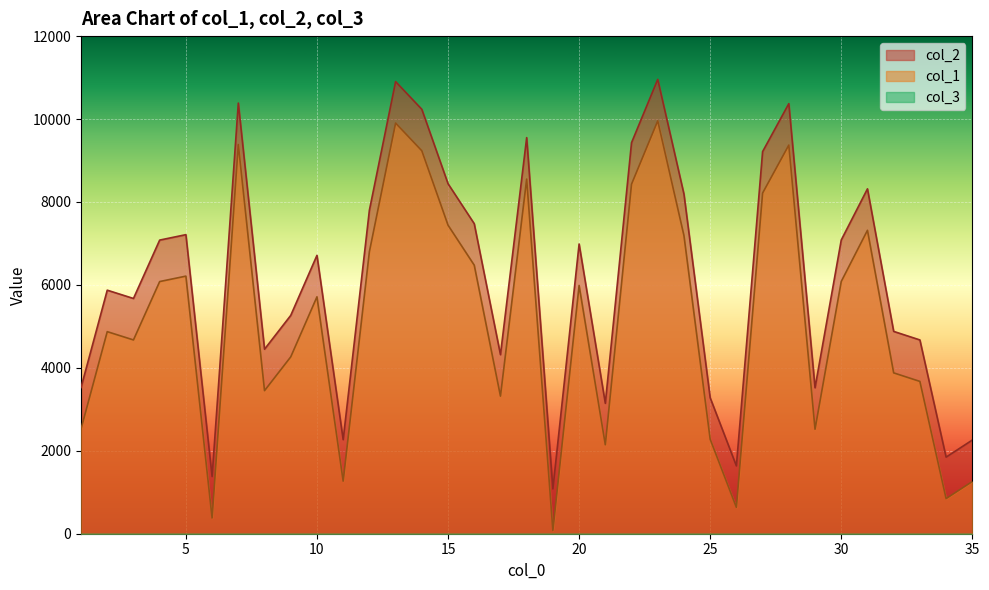

Which series has the largest total across all categories?

col_2